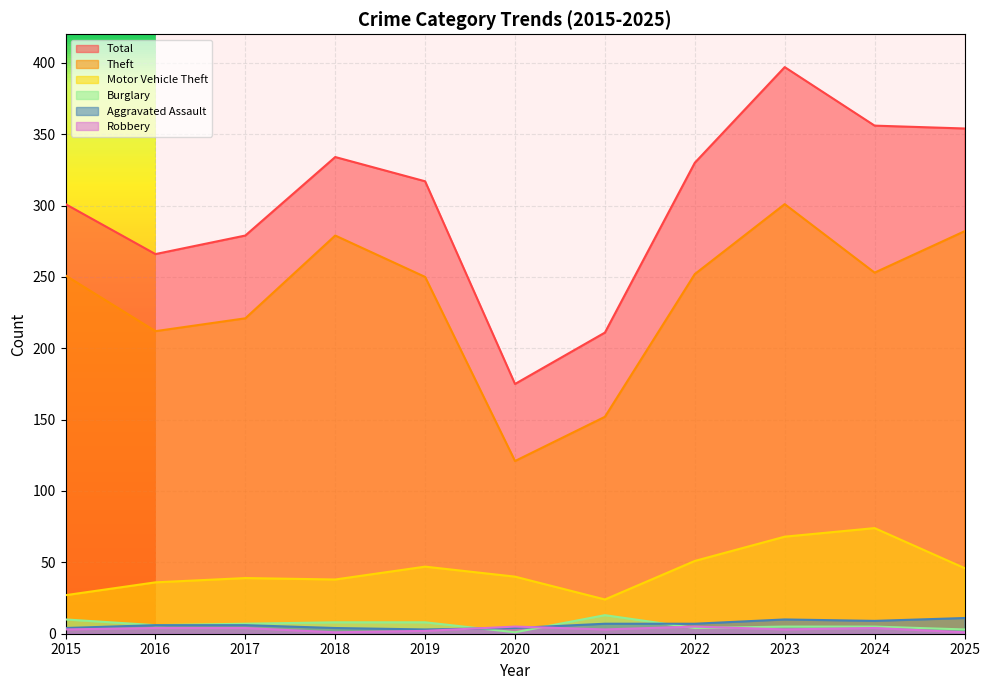

What are all the series names shown in the legend?

Total, Theft, Motor Vehicle Theft, Burglary, Aggravated Assault, Robbery